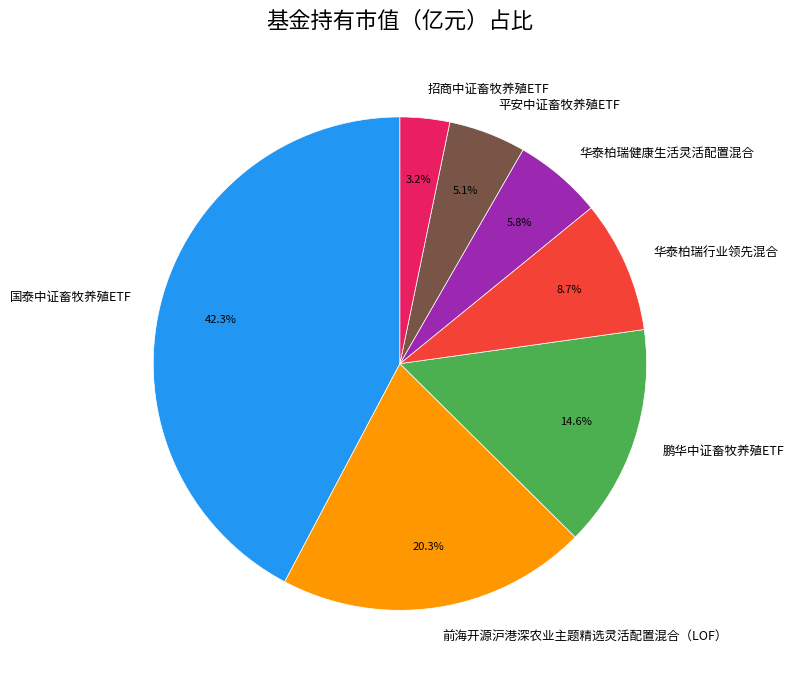

The 鹏华中证畜牧养殖ETF slice represents 29% of the pie. True or false?

False